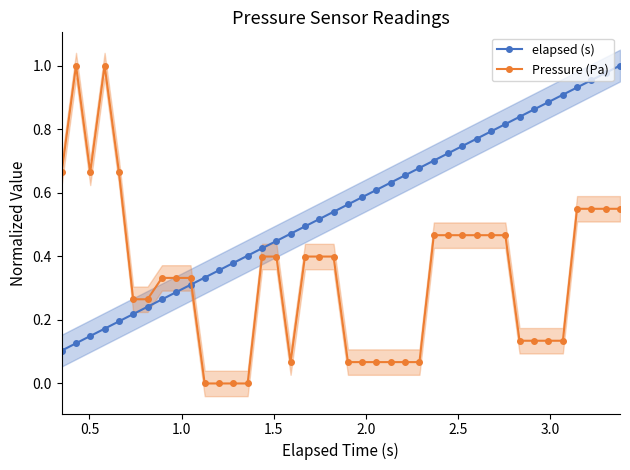

True or false: Pressure (Pa) has more than 0 points higher than both neighbors.

True